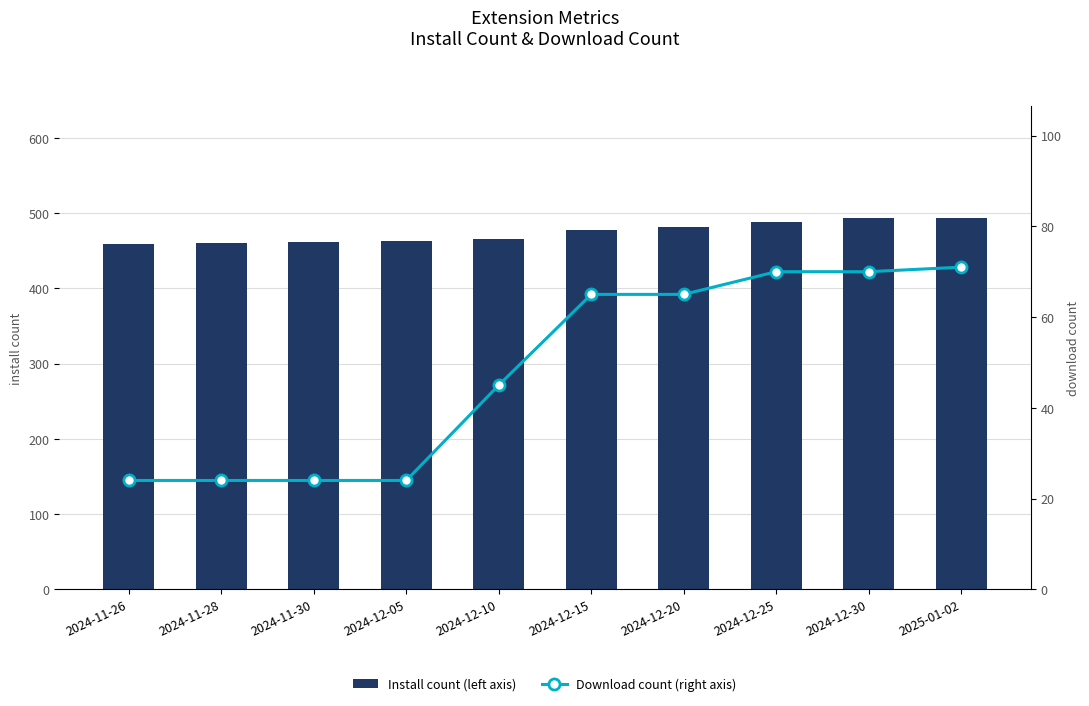

Where does the Download count (right axis) series first go above 65?

2024-12-25